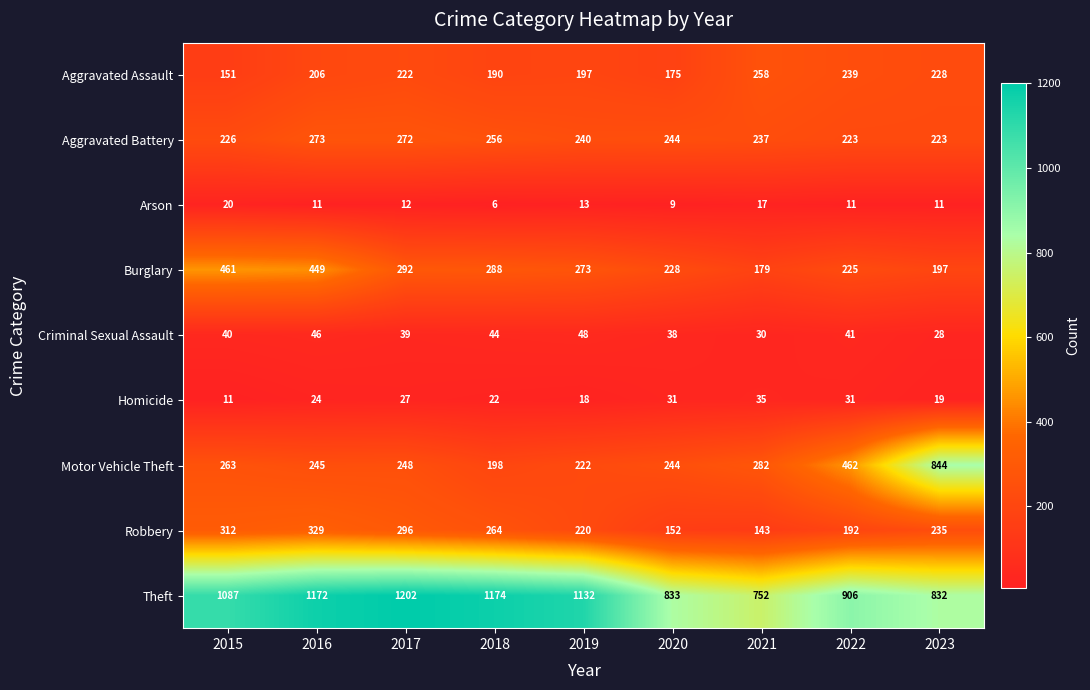

How many series are shown in this chart?

9